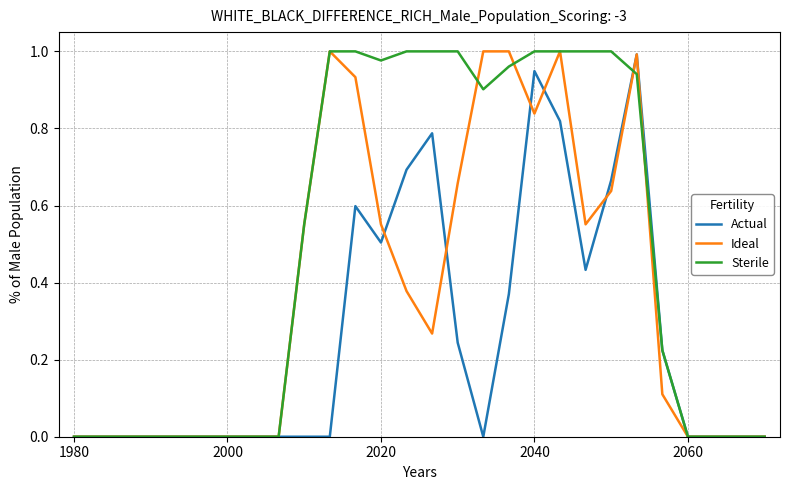

What are all the series names shown in the legend?

Actual, Ideal, Sterile